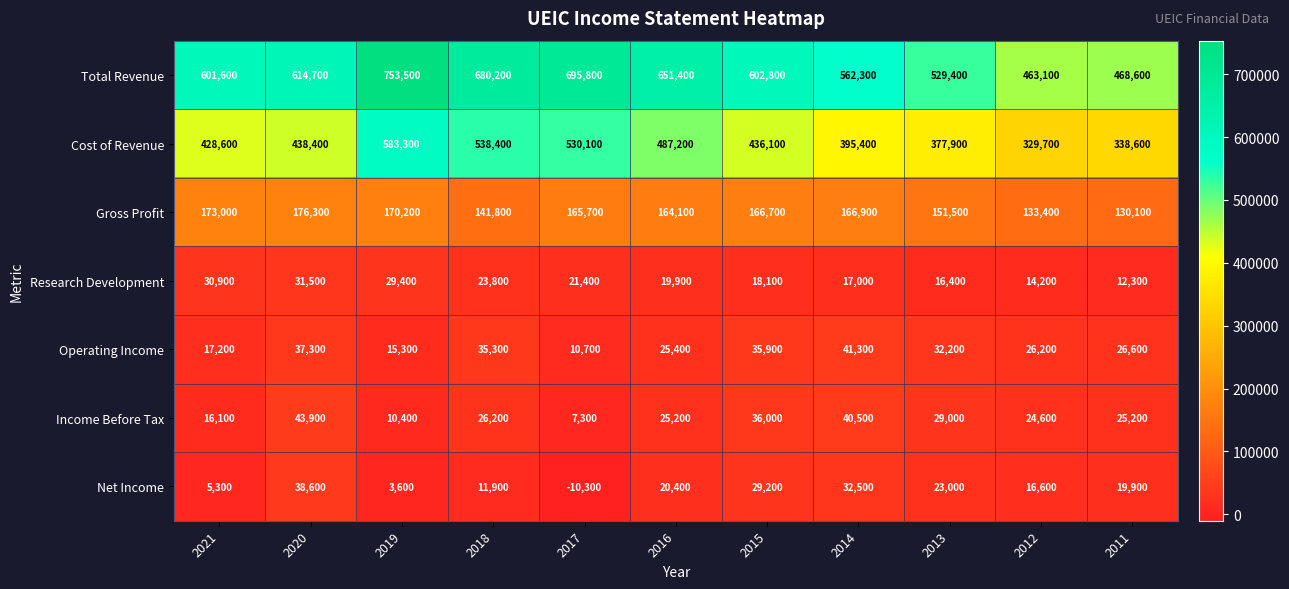

Is it true that Net Income equals 14658 at 2020?

False